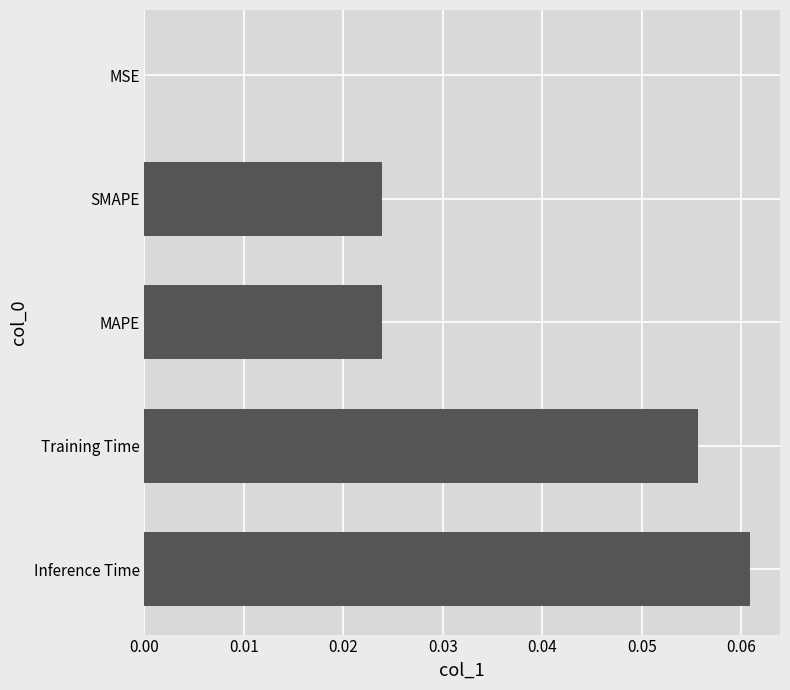

Between MSE and Inference Time, which is larger?

Inference Time